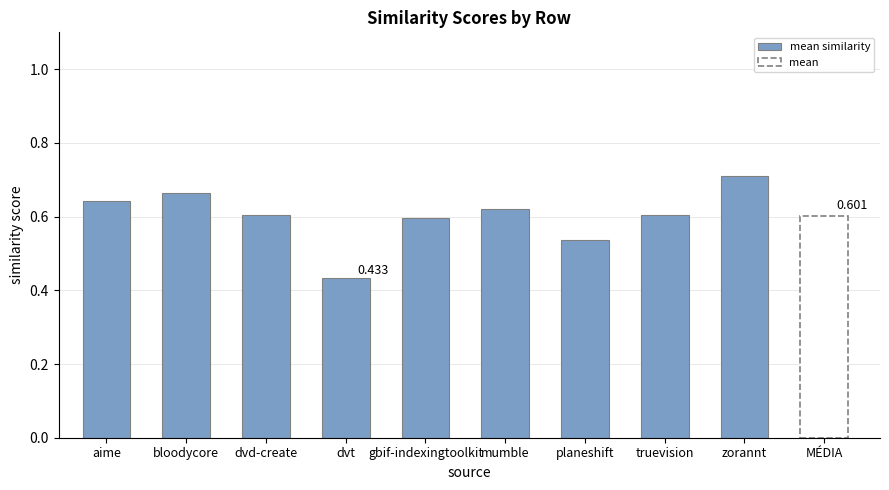

Rank the categories by value from highest to lowest.

zorannt, bloodycore, aime, mumble, dvd-create, truevision, gbif-indexingtoolkit, planeshift, dvt